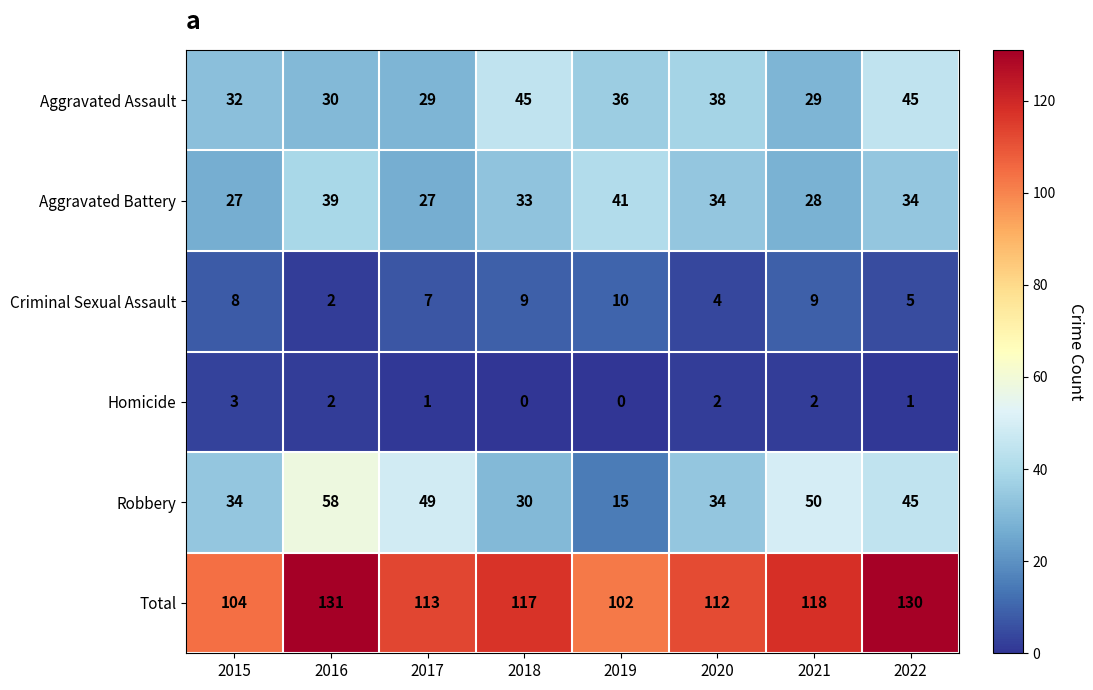

What is the lowest value of the Aggravated Battery series?

27